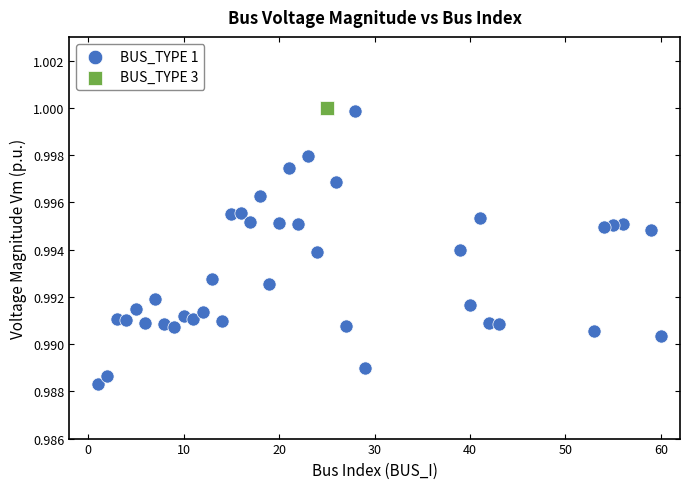

What are all the series names shown in the legend?

BUS_TYPE 1, BUS_TYPE 3